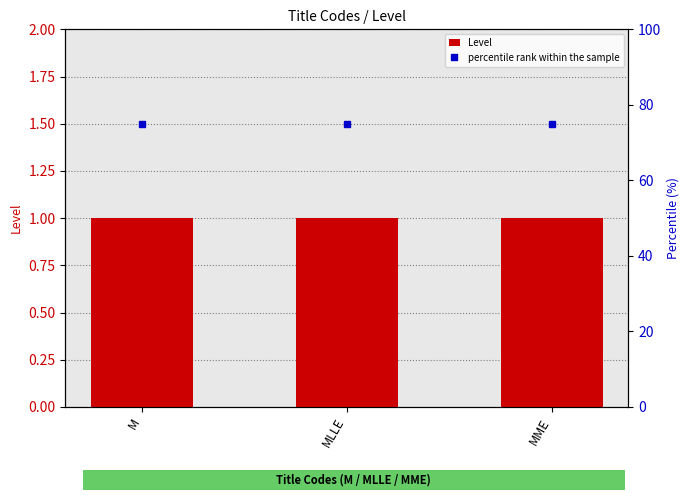

What is the label of the 3rd bar from the left?

MME